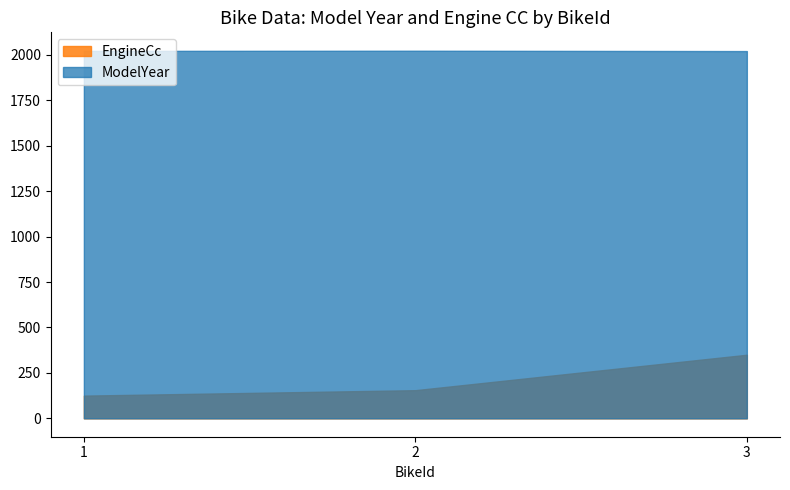

The ModelYear series shows 3191 at 1. True or false?

False